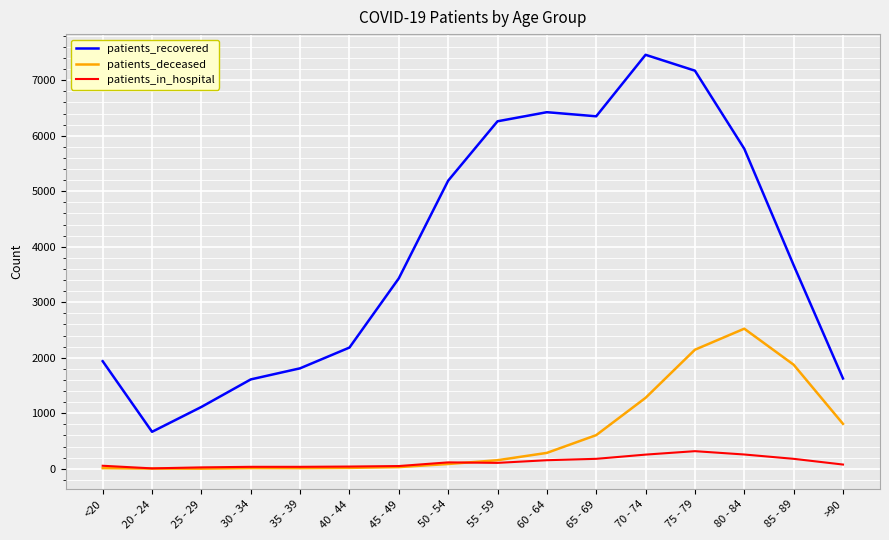

True or false: patients_in_hospital has more than 0 interior local peaks.

True